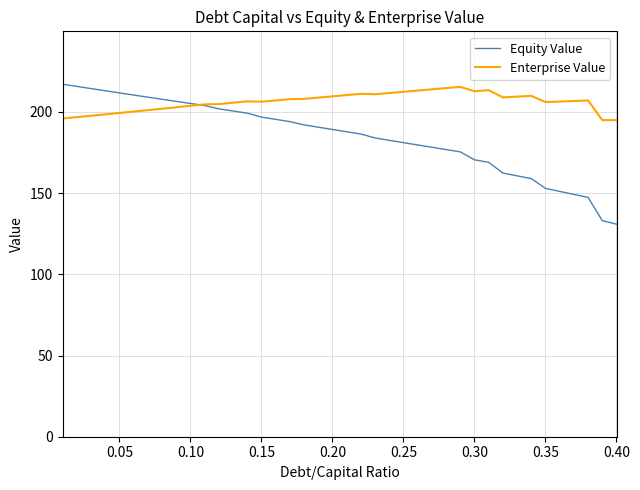

What is the maximum value shown in the chart?

217.0